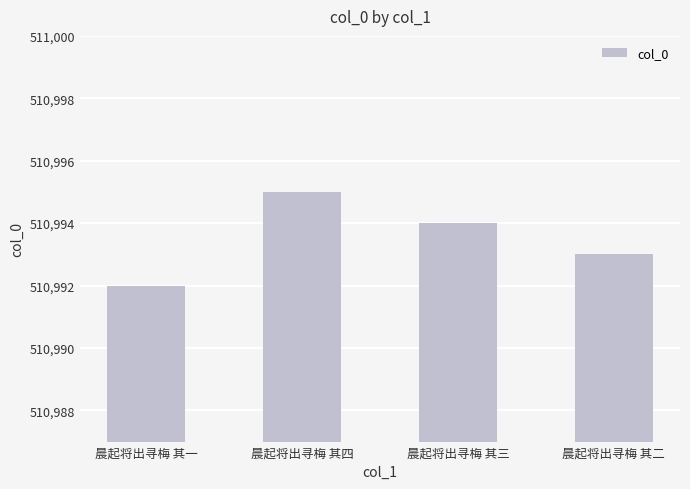

What is the value of the 3rd bar from the left?

510994